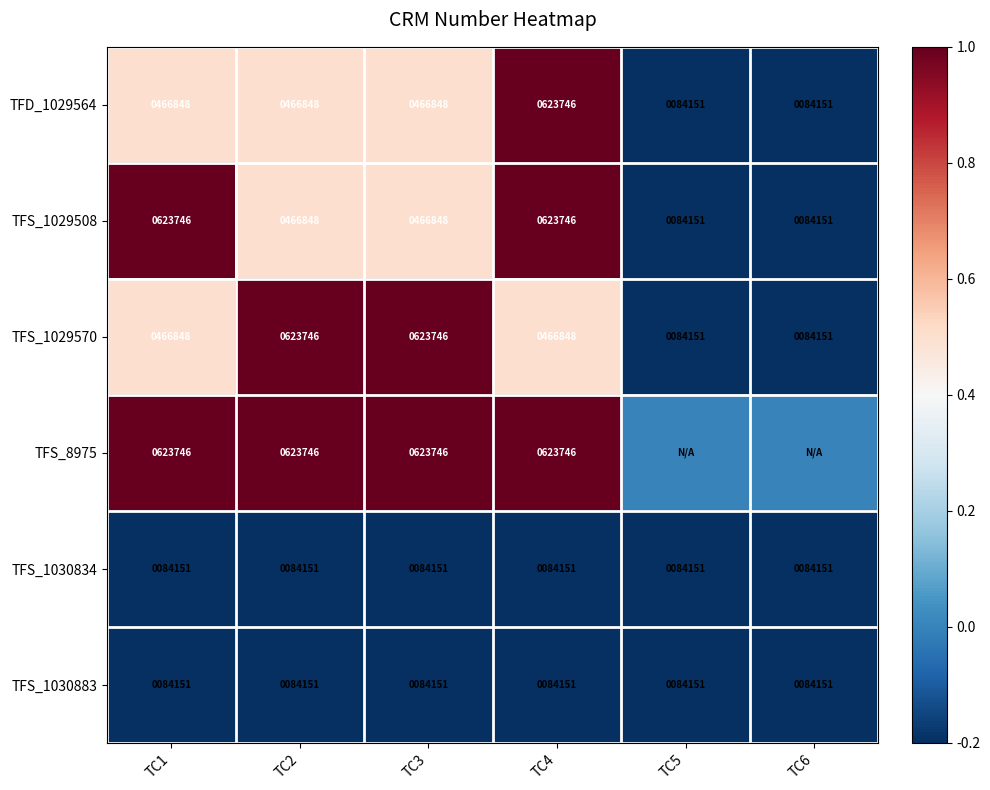

True or false: TFS_1030883 has a value of -0.3 at TC6.

False